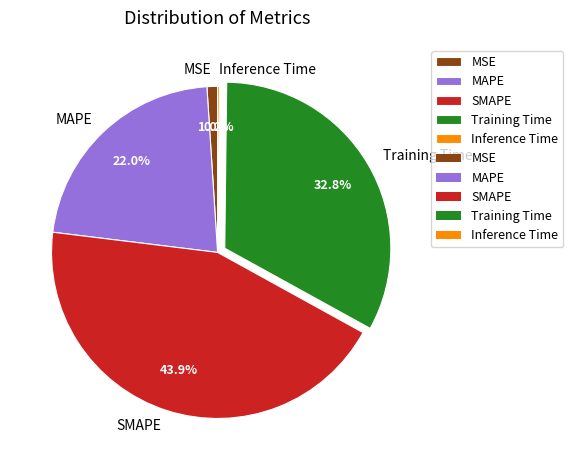

Which has a higher value, SMAPE or Training Time?

SMAPE